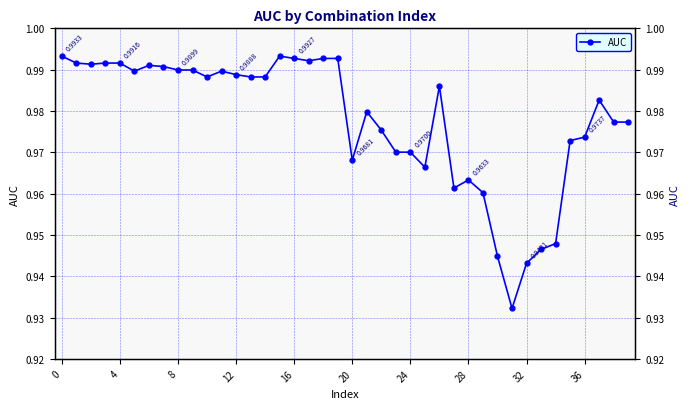

True or false: the data shows 0.5 at 33.

False